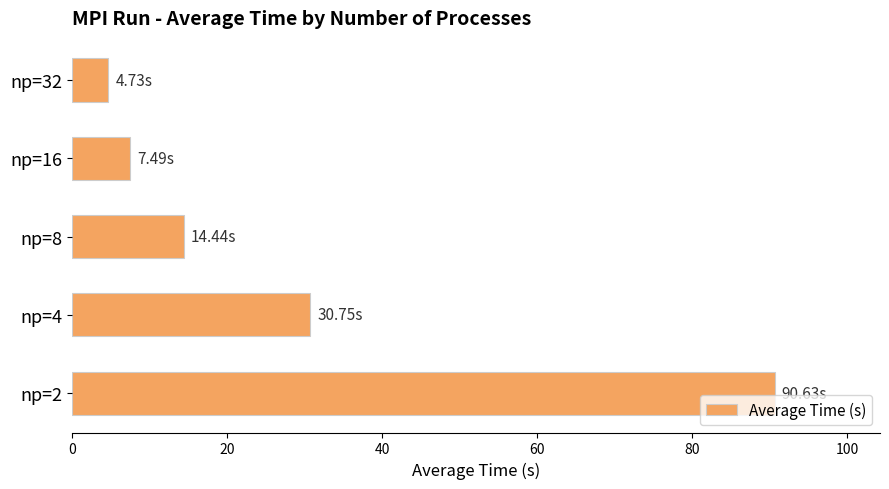

How many values are below 14?

2